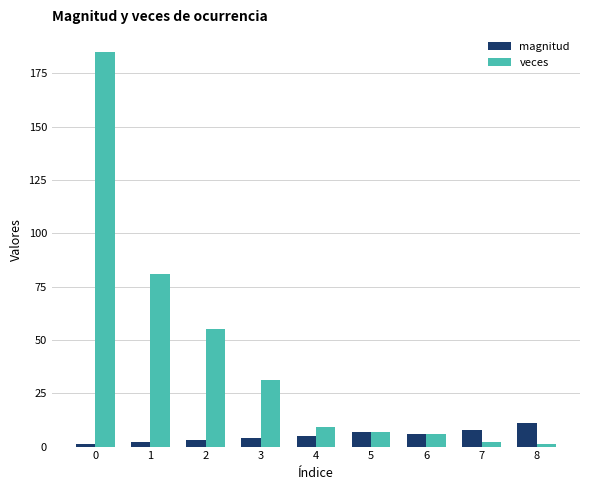

List the series in order of their overall mean, lowest first.

magnitud, veces